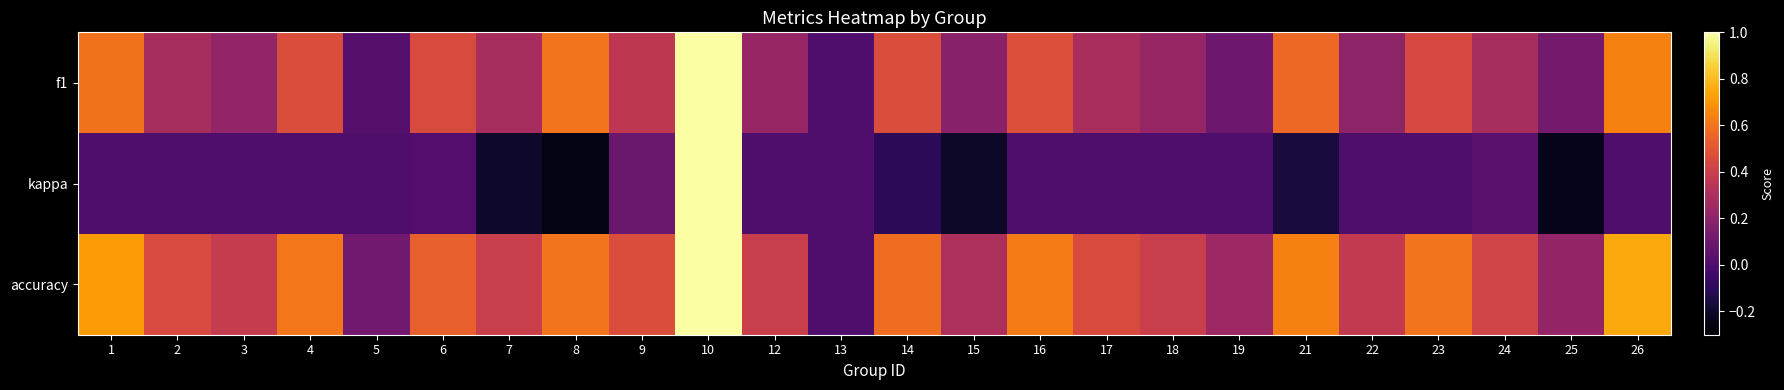

Rank the series by their maximum value, from highest to lowest.

f1, kappa, accuracy